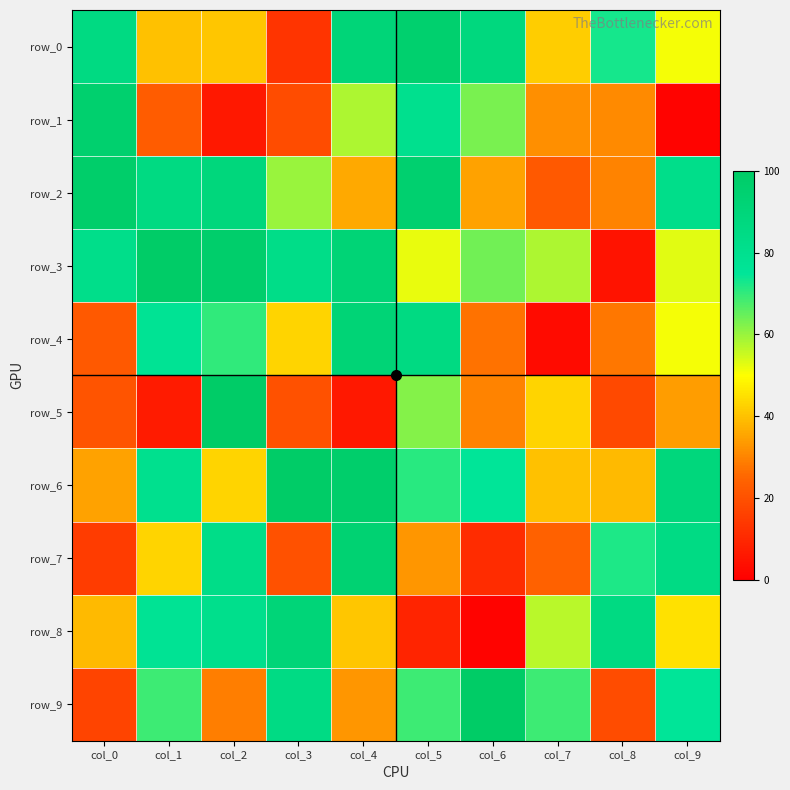

What value does the row_0 series have at col_9, to the nearest 10?

50